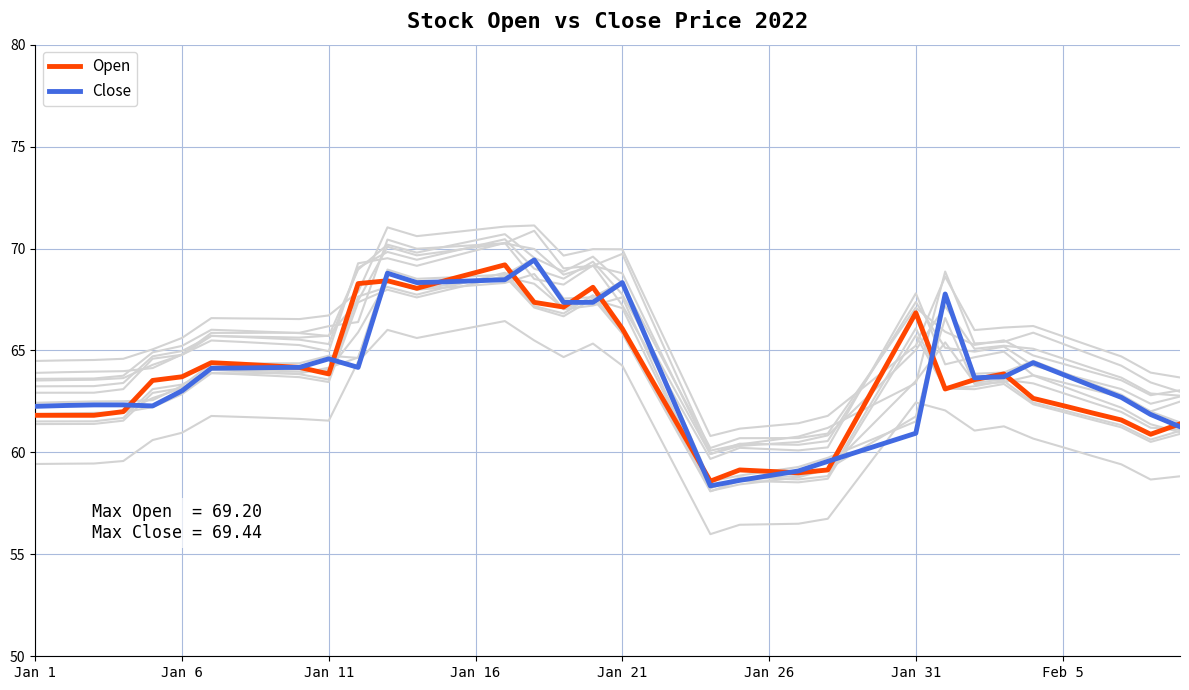

Is this an area chart (filled region under the line)?

No